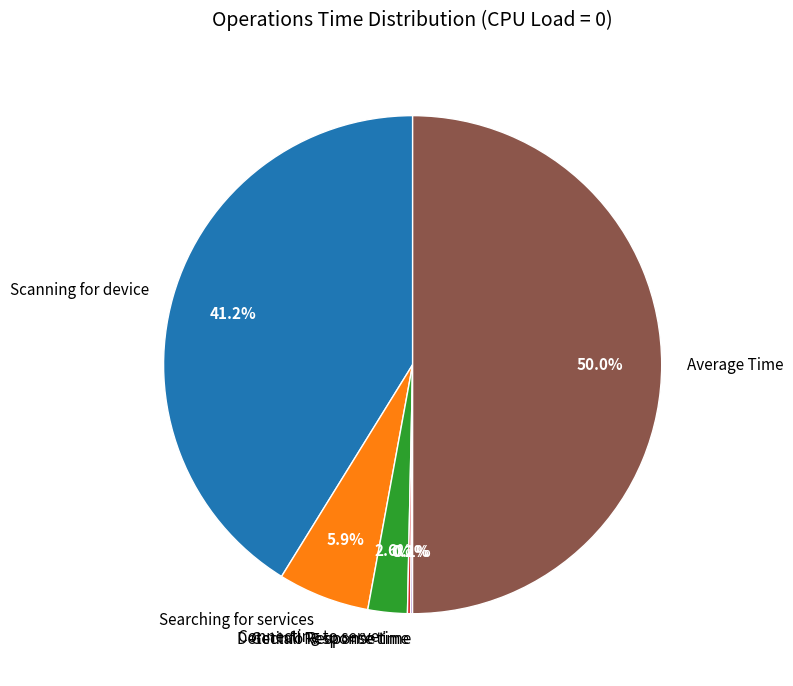

Which category has the biggest portion of the pie?

Average Time